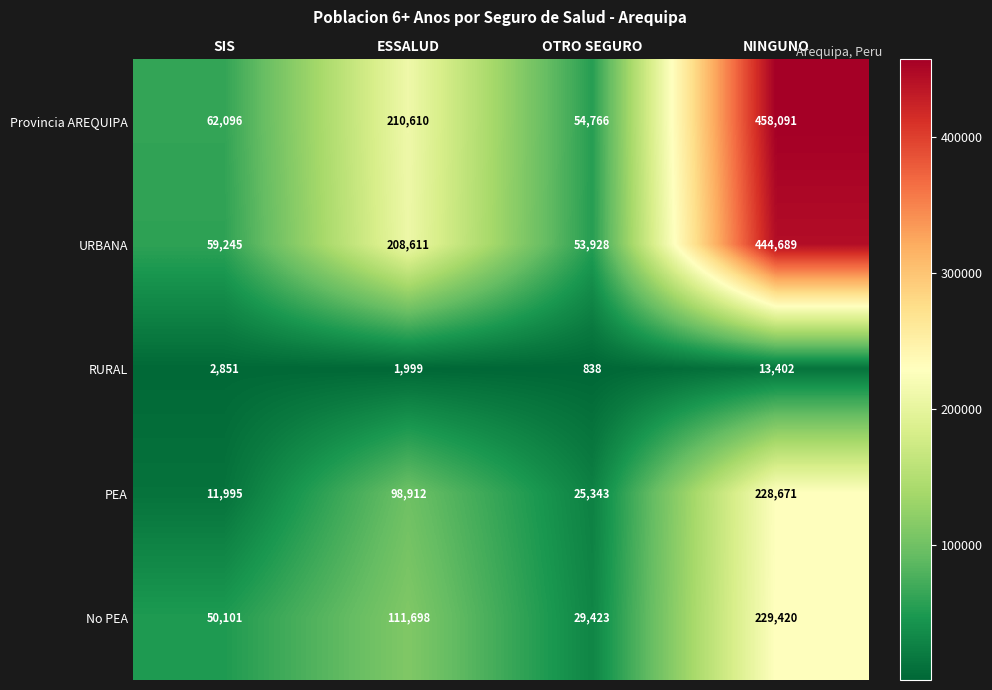

Which series has the largest total across all categories?

Provincia AREQUIPA